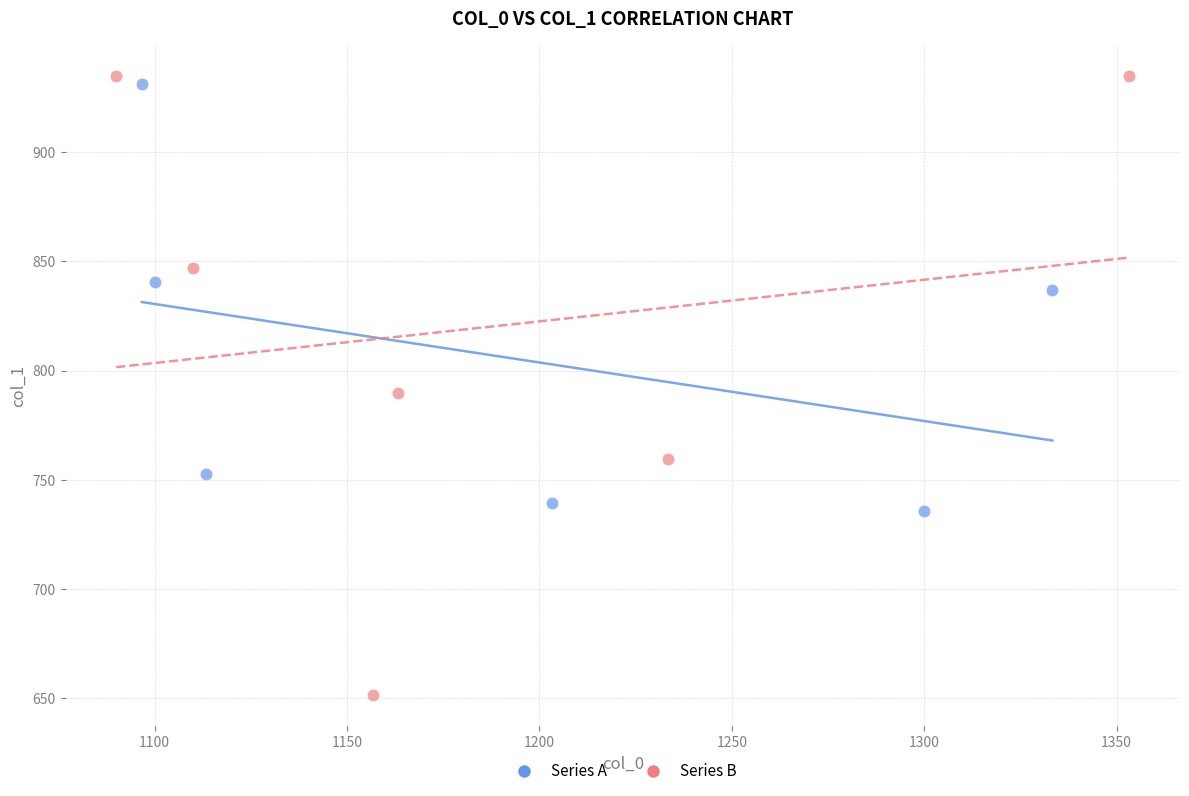

Which series has the widest spread of Y values?

Series B